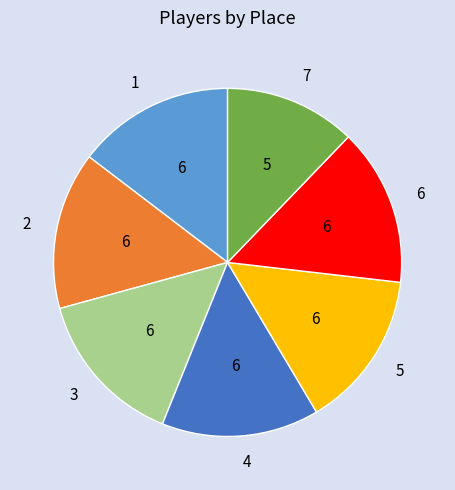

Count the number of slices in the pie.

7